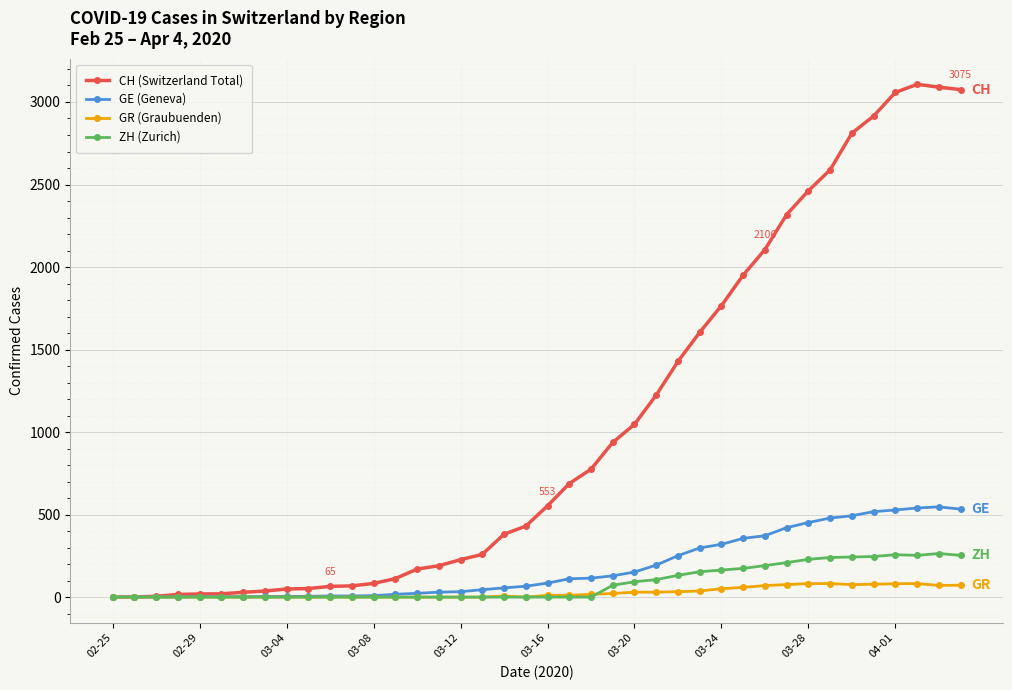

What is the average value of the GE (Geneva) series?

180